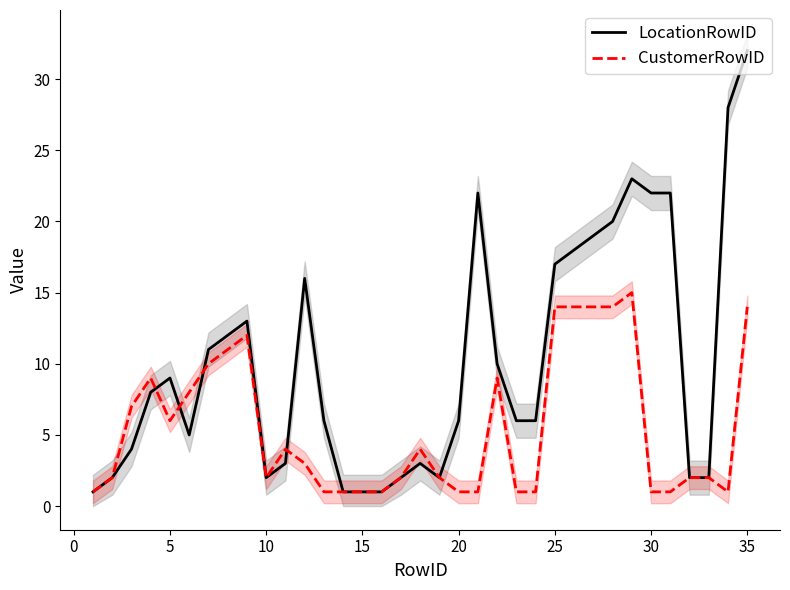

At which label does LocationRowID reach its peak?

35